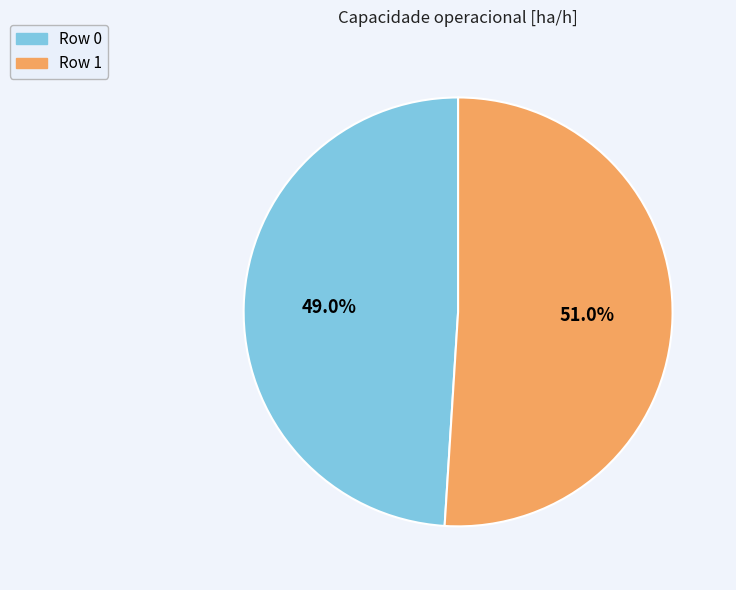

Count the number of slices in the pie.

2